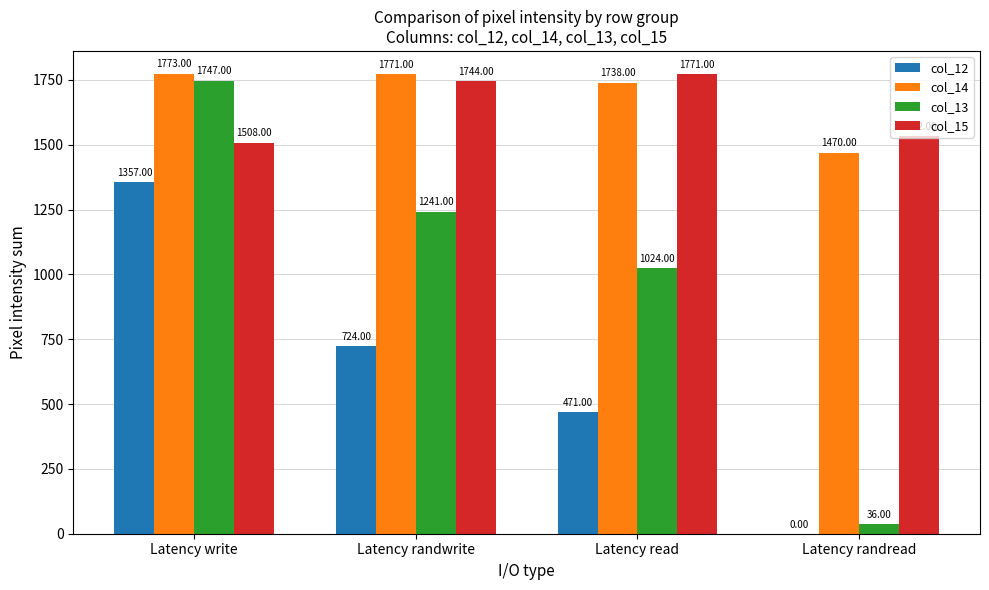

How many data points does each series have?

4